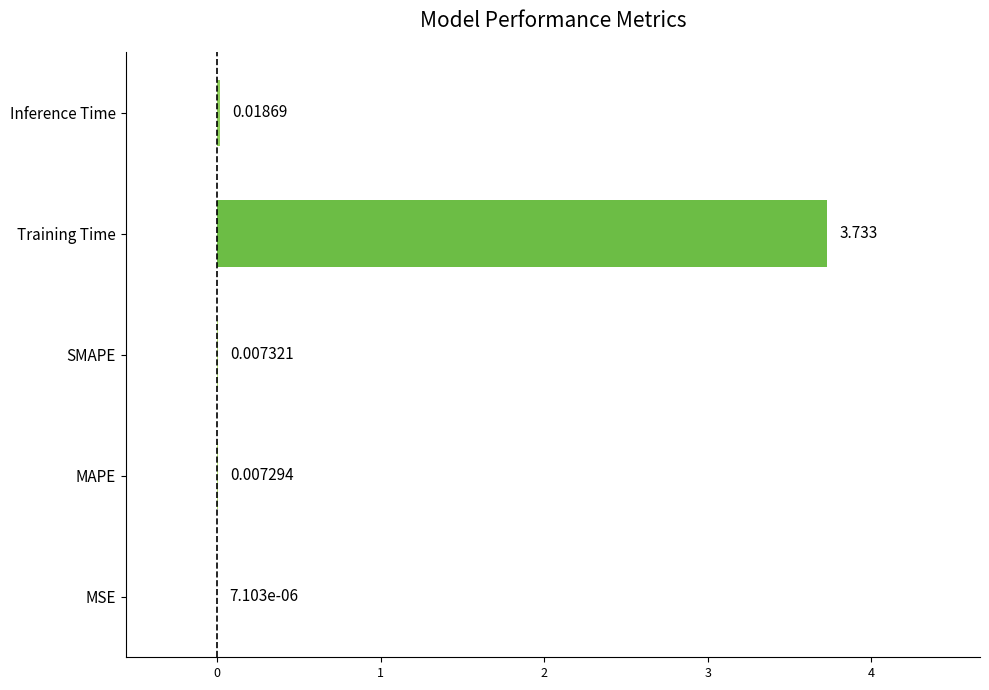

Where is the data nearest to the value 1?

Inference Time